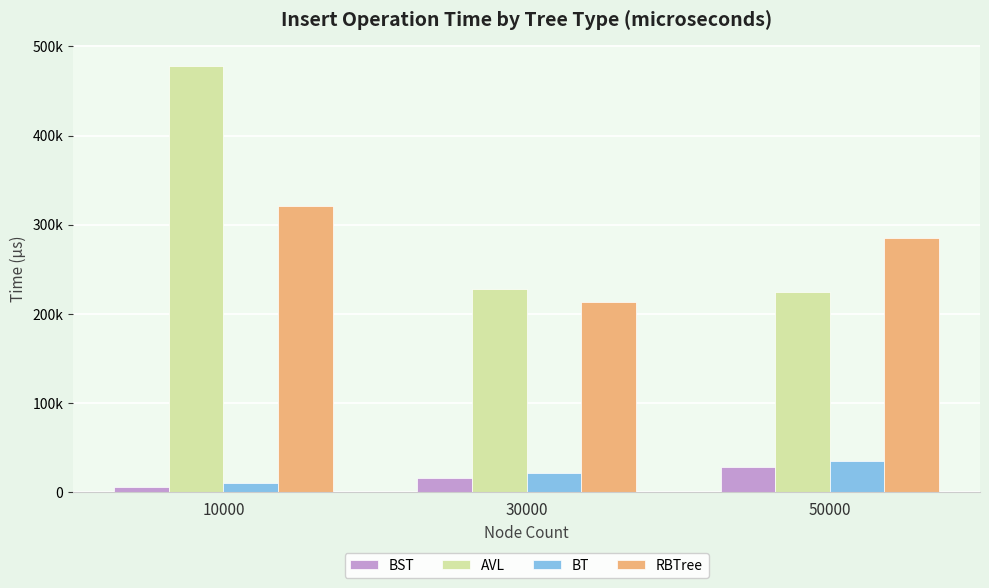

Are the bars horizontal?

No